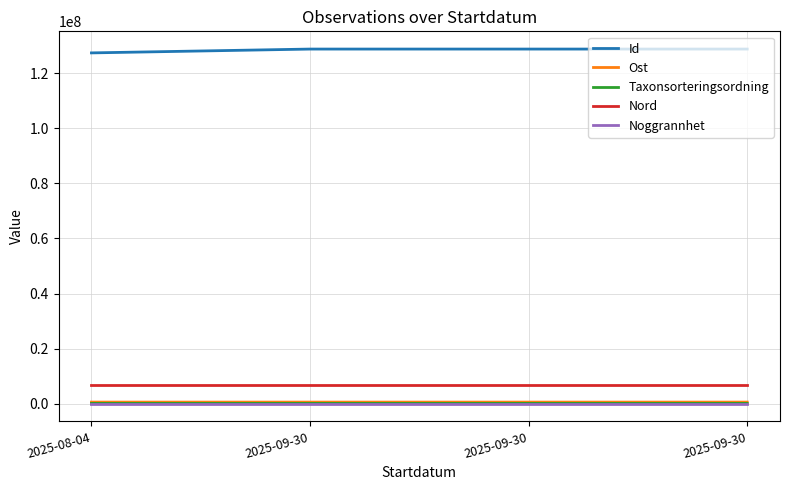

What is the total value across all series at 2025-09-30?

136189684